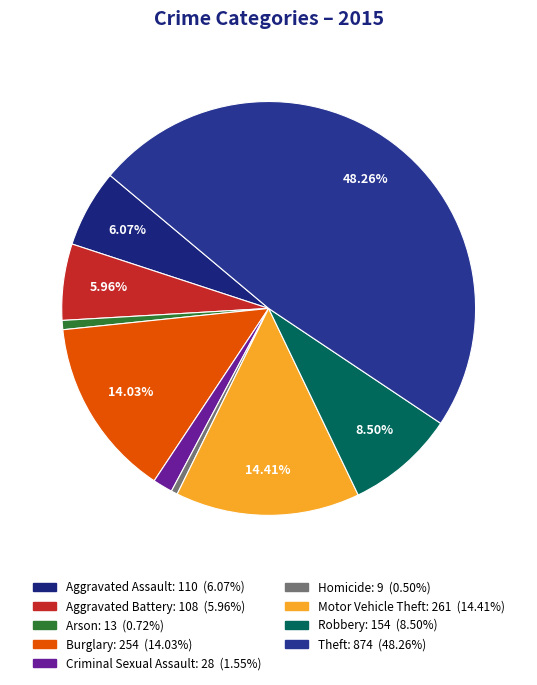

Which slice is the largest?

Theft